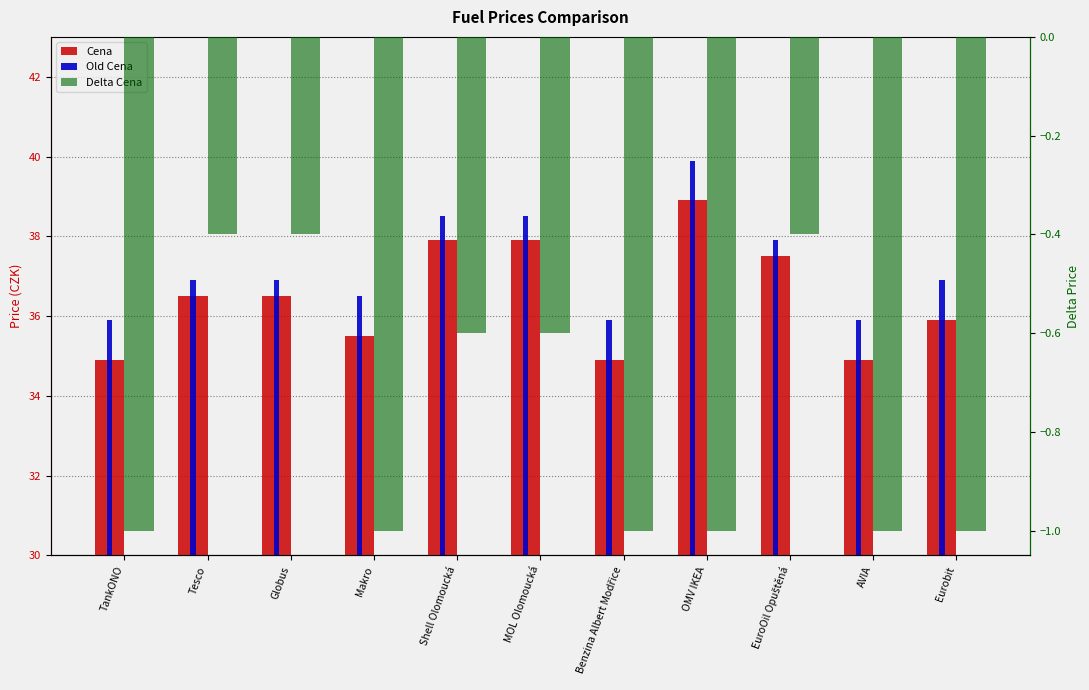

At which label does Old Cena reach its peak?

OMV IKEA